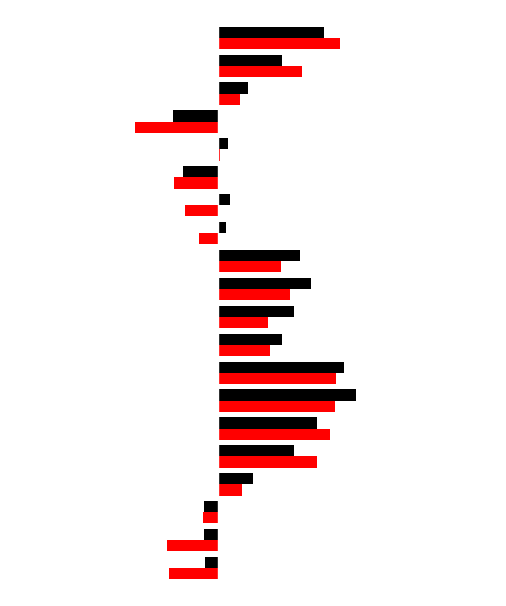

True or false: col_9 has a value of 0.3 at 15.

False